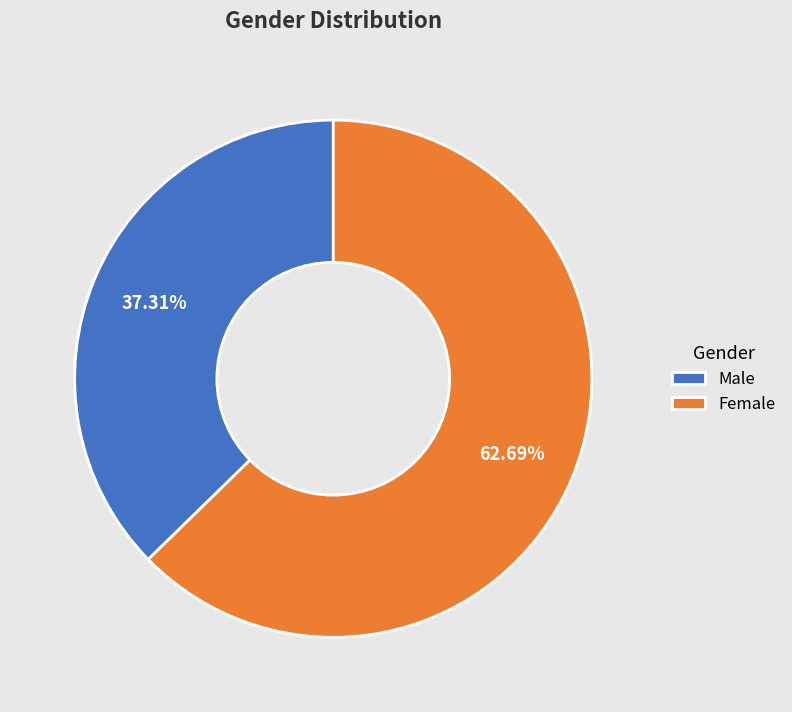

Approximately how many times larger is the value at Female compared to Male?

1.7